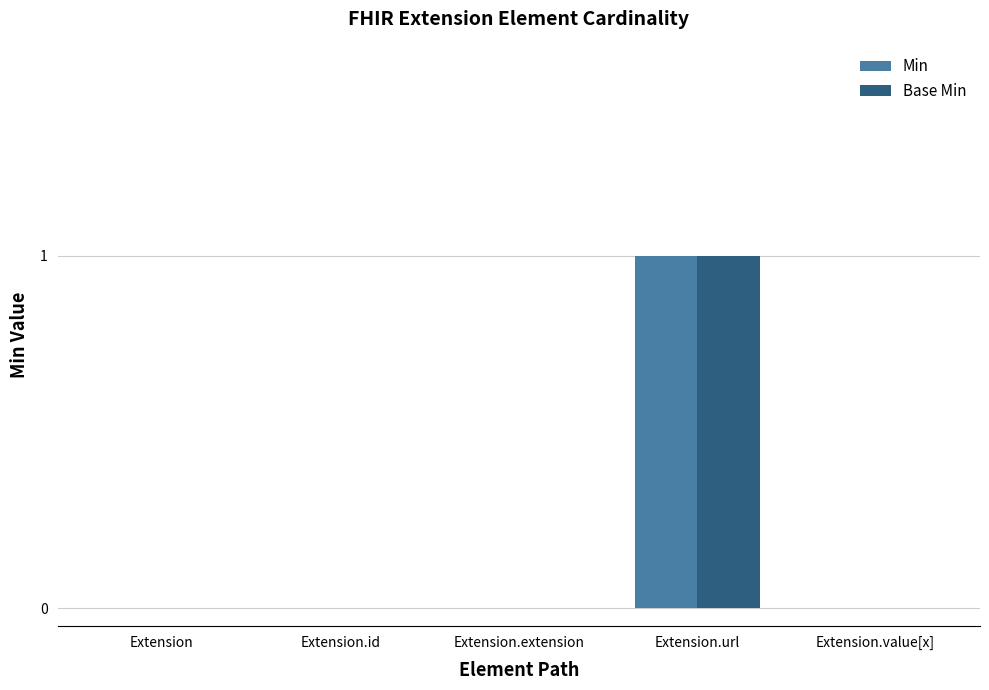

Reading left to right, list all the values displayed in this chart.

Min: Extension=0	Extension.id=0	Extension.extension=0	Extension.url=1	Extension.value[x]=0
Base Min: Extension=0	Extension.id=0	Extension.extension=0	Extension.url=1	Extension.value[x]=0